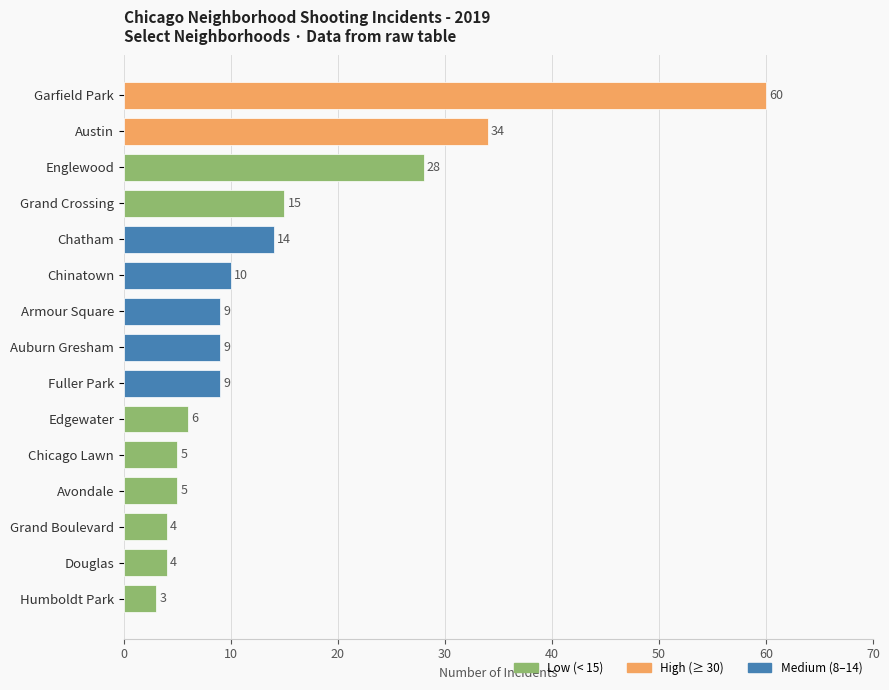

Does the chart contain stacked bars?

No